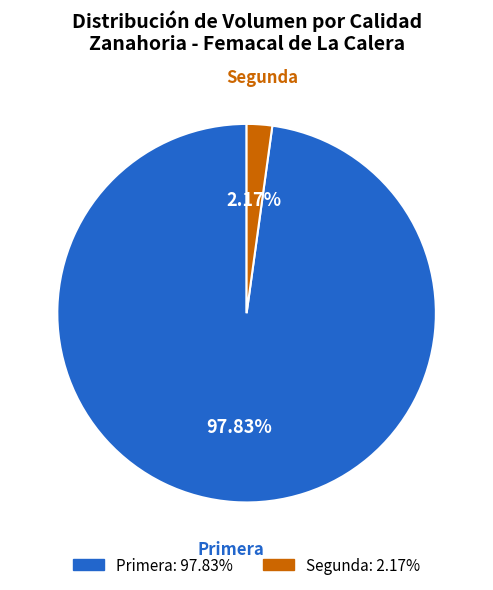

Between Segunda and Primera, which is larger?

Primera